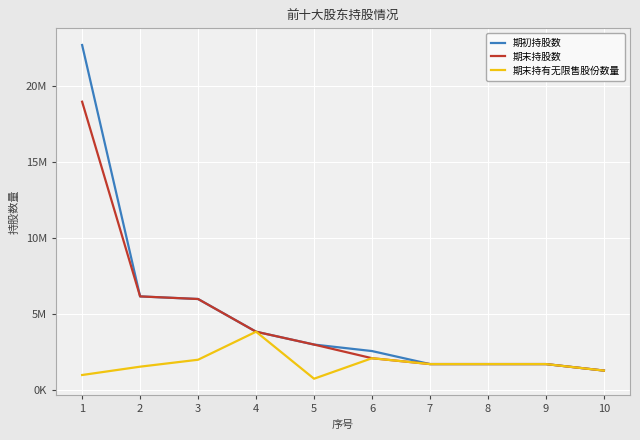

True or false: 期末持有无限售股份数量 and 期初持股数 intersect in this chart.

False